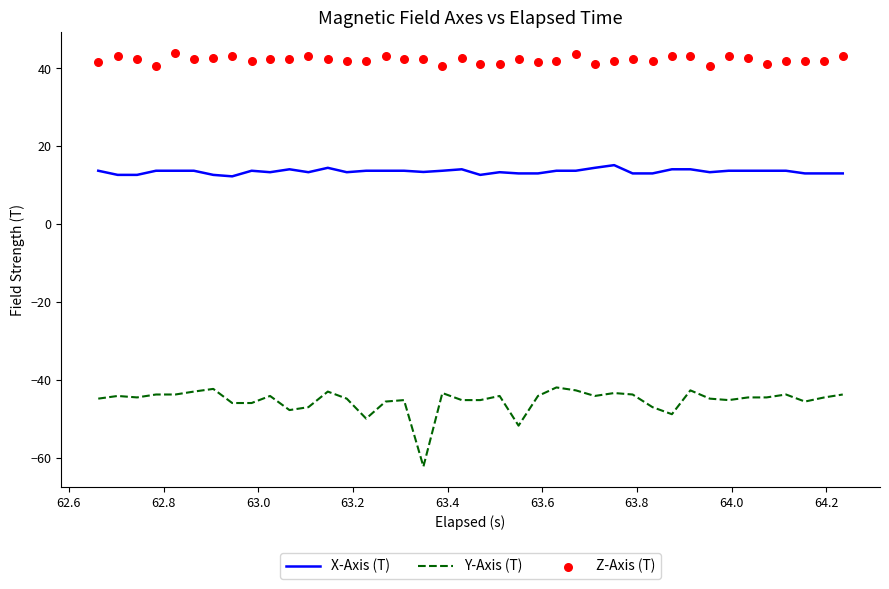

True or false: Y-Axis (T) and X-Axis (T) cross at least once.

False